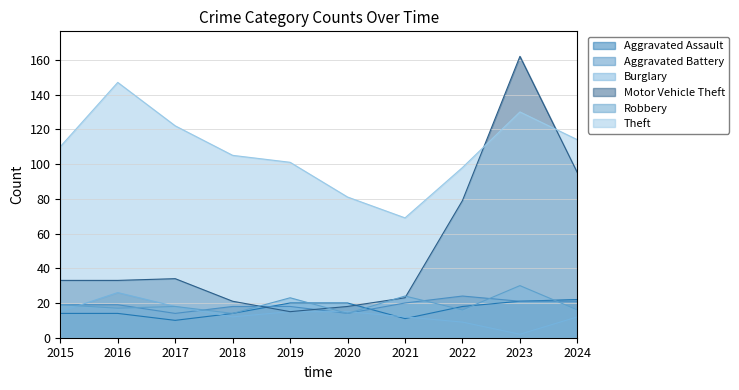

How many series are shown in this chart?

6